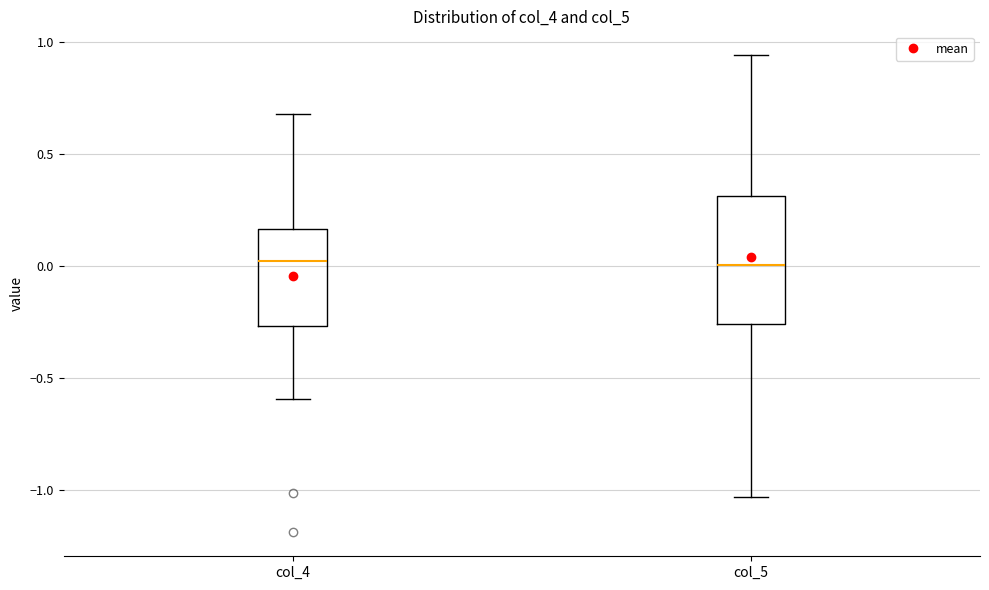

Where does the upper whisker of the box for col_4 end on the y-axis? The values are not printed on the chart, so give them approximately, as read against the axis.

0.70